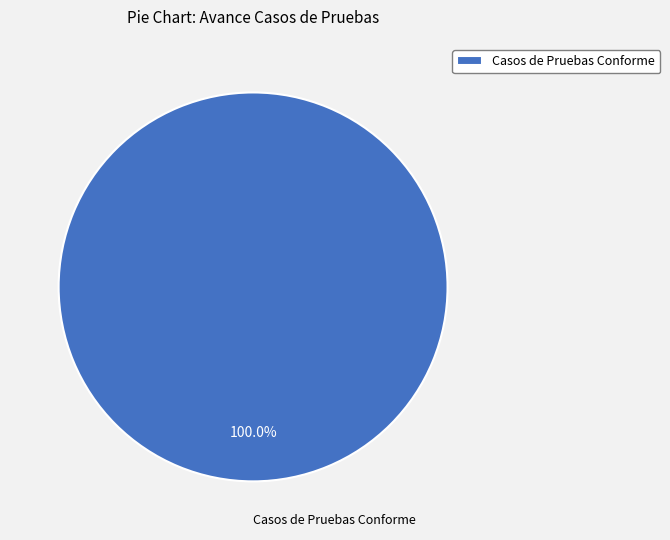

Which category accounts for the majority?

Casos de Pruebas Conforme